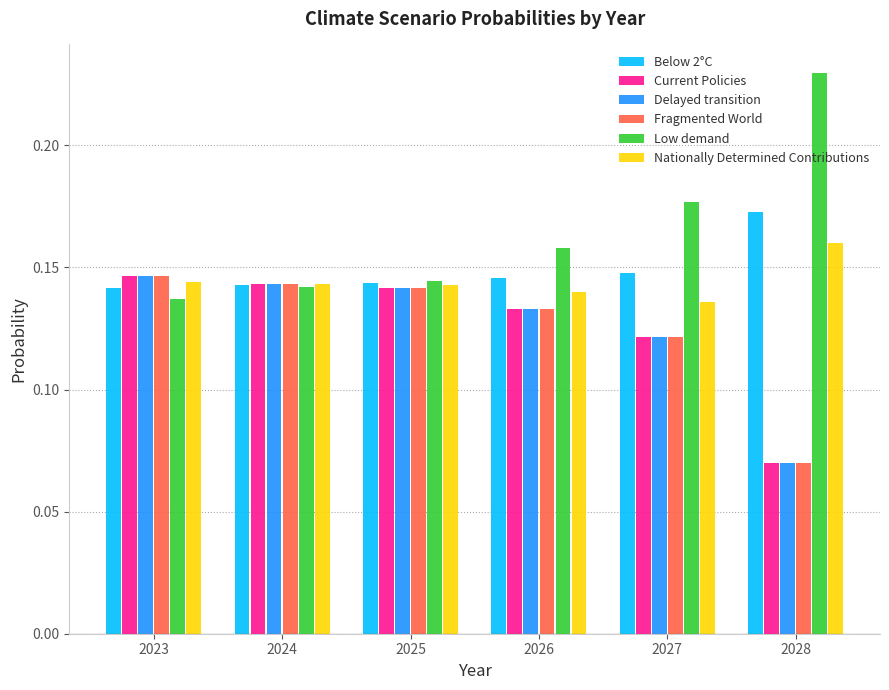

How many bars are there in each group?

6